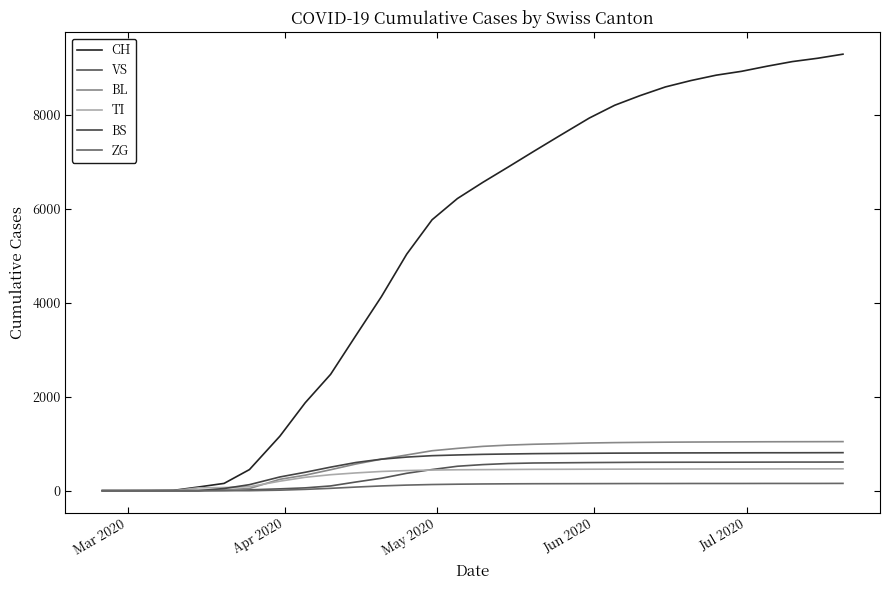

What is the label of the 30th point from the right?

Mar 2020